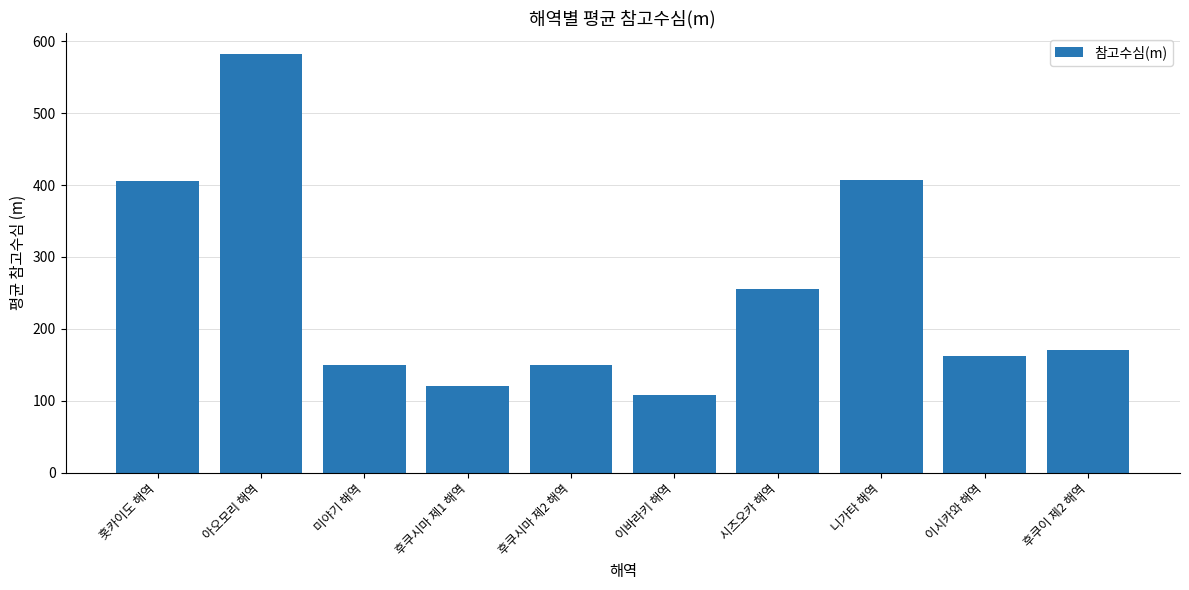

What is the average value?

251.0